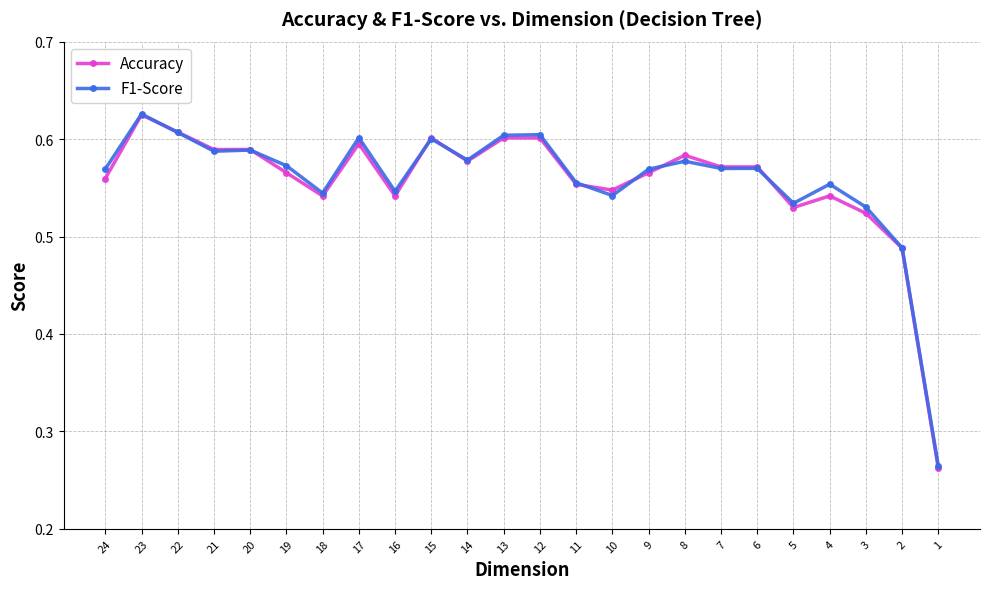

True or false: F1-Score has more than 0 interior local peaks.

True